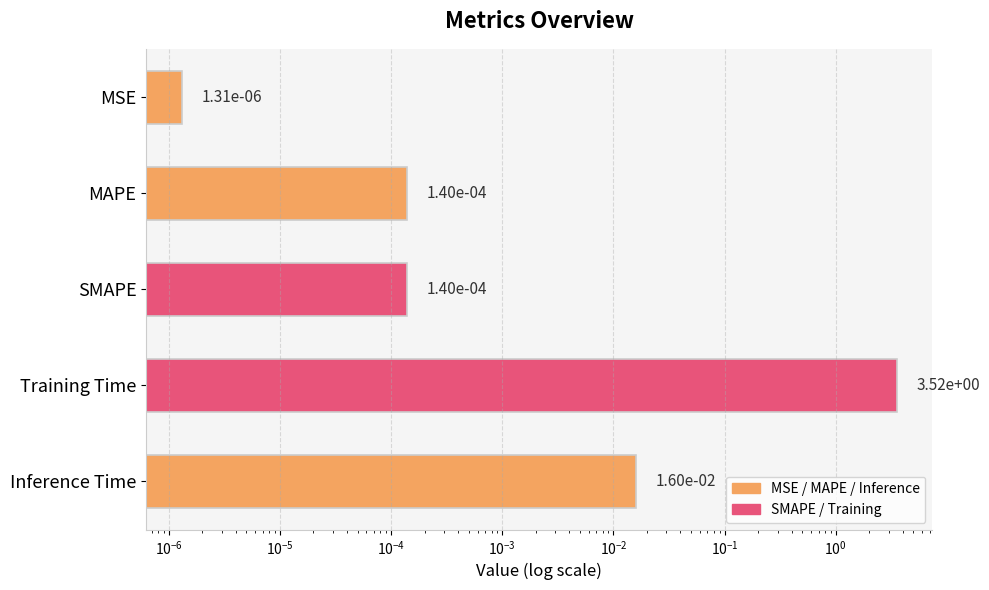

What is the change in value from Training Time to Inference Time?

-3.5